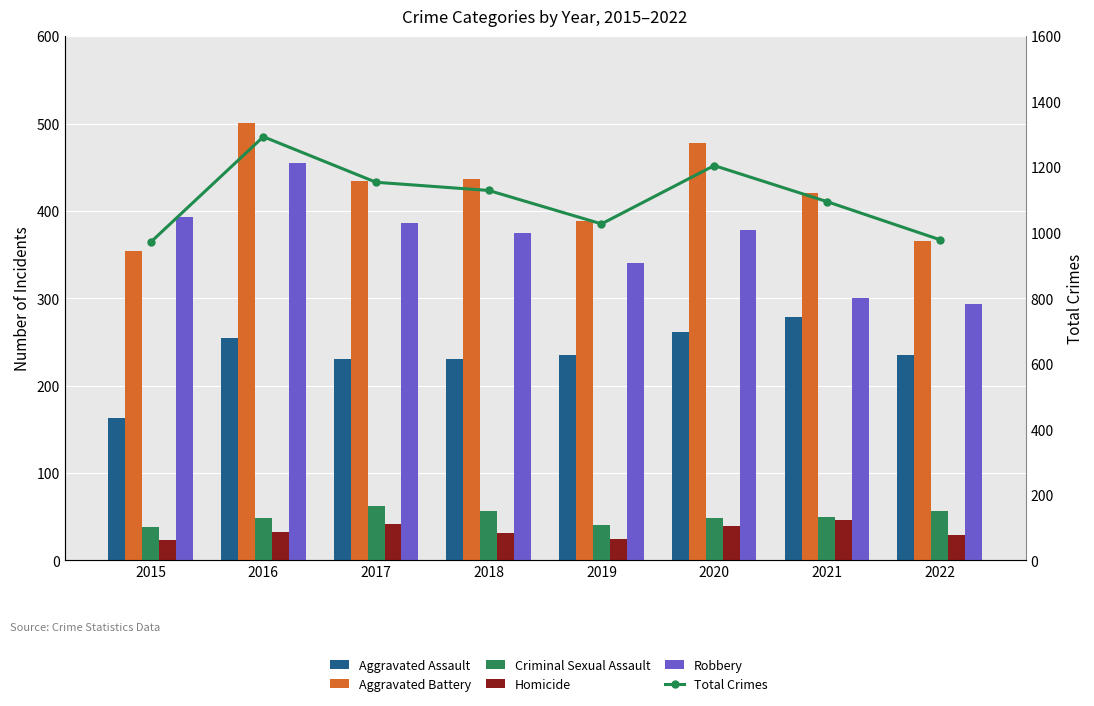

What value does the Total Crimes series have at 2016, to the nearest 5?

1295